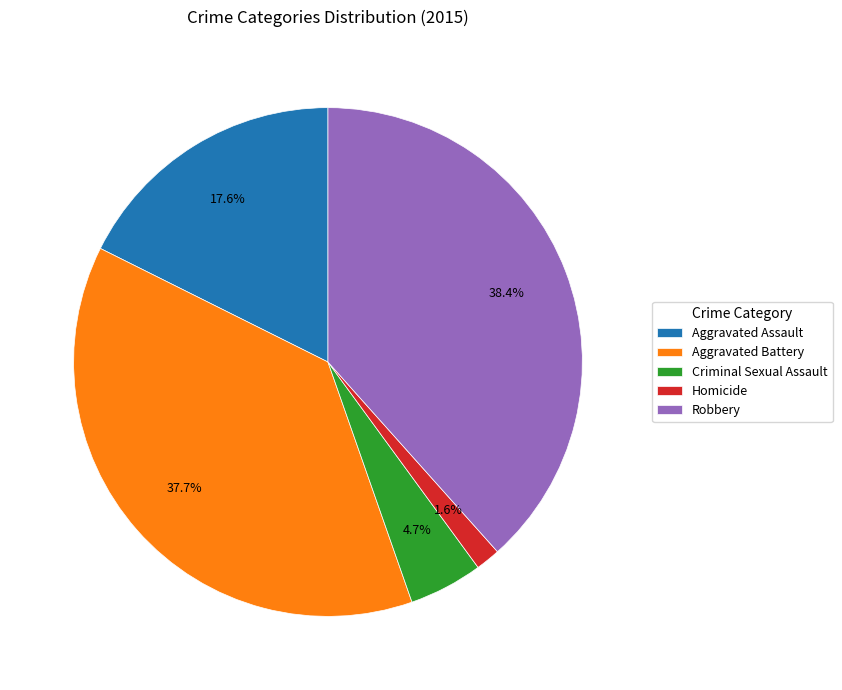

Which slice is the largest?

Robbery